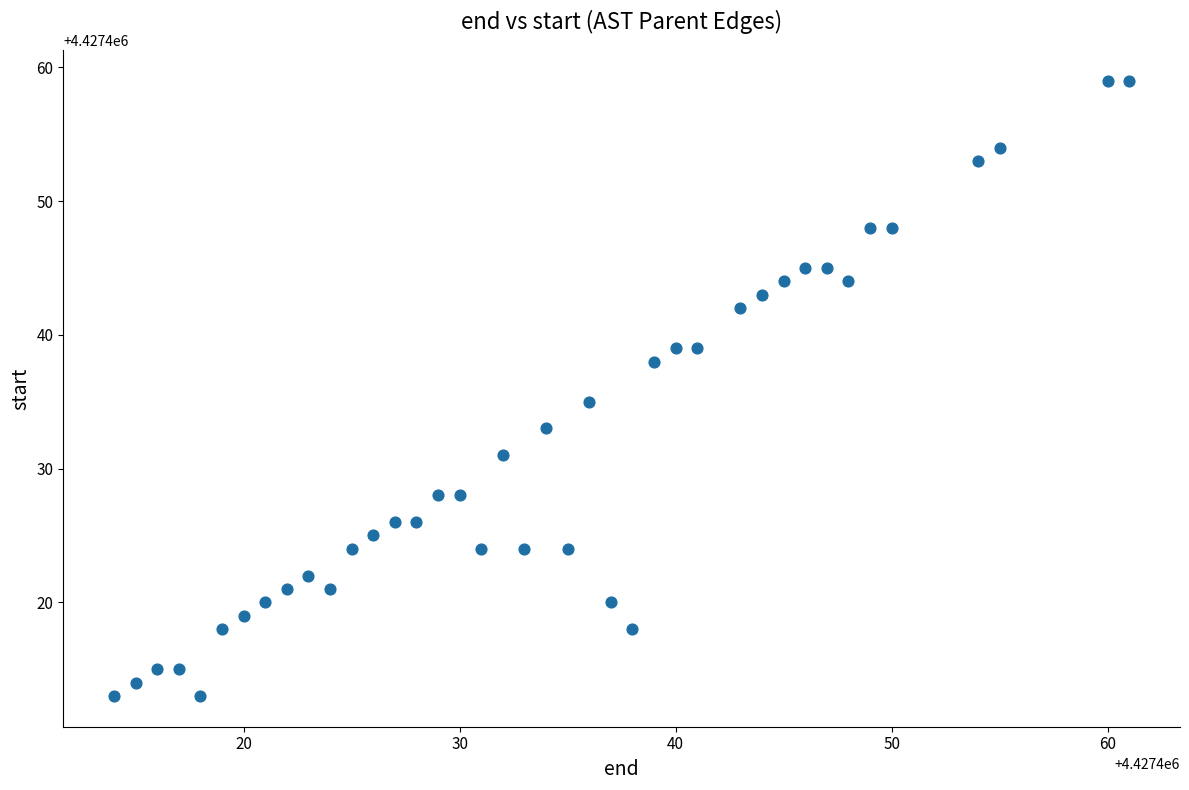

What Y value in the scatter plot is closest to 4427436?

4427435